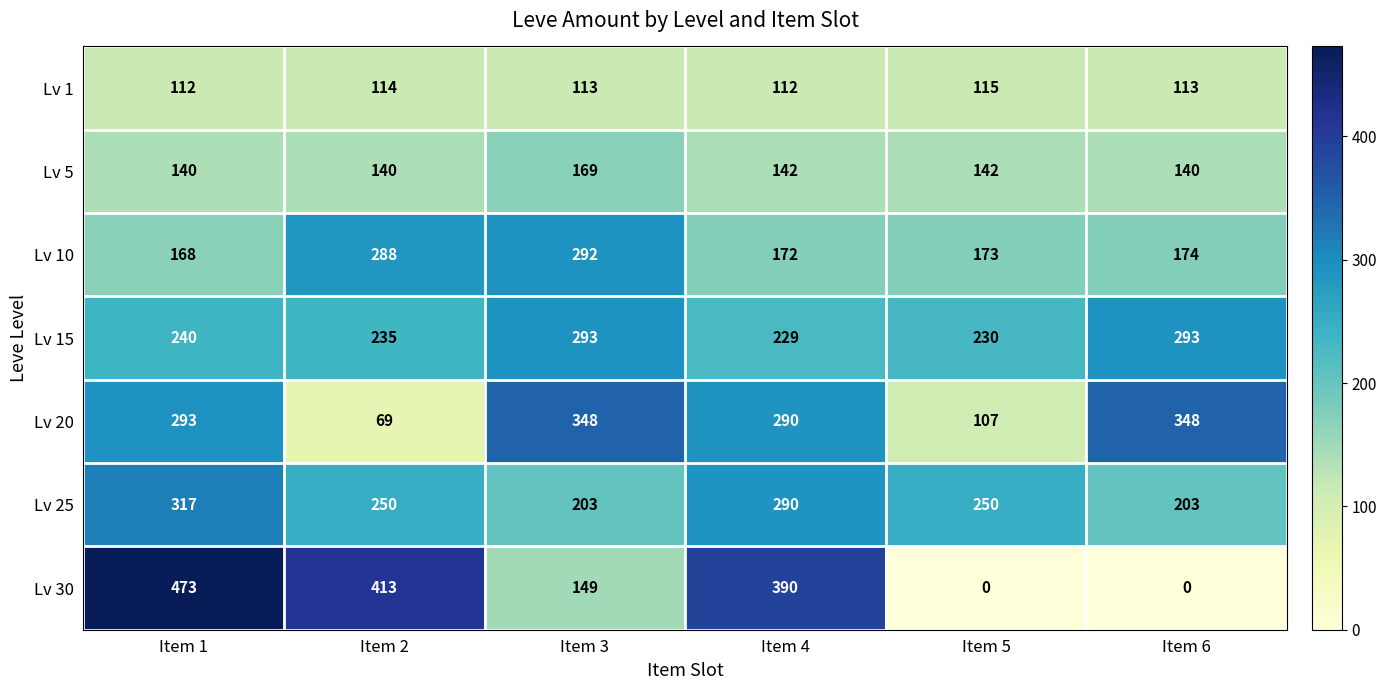

What is the approximate value of Lv 1 at Item 1?

112